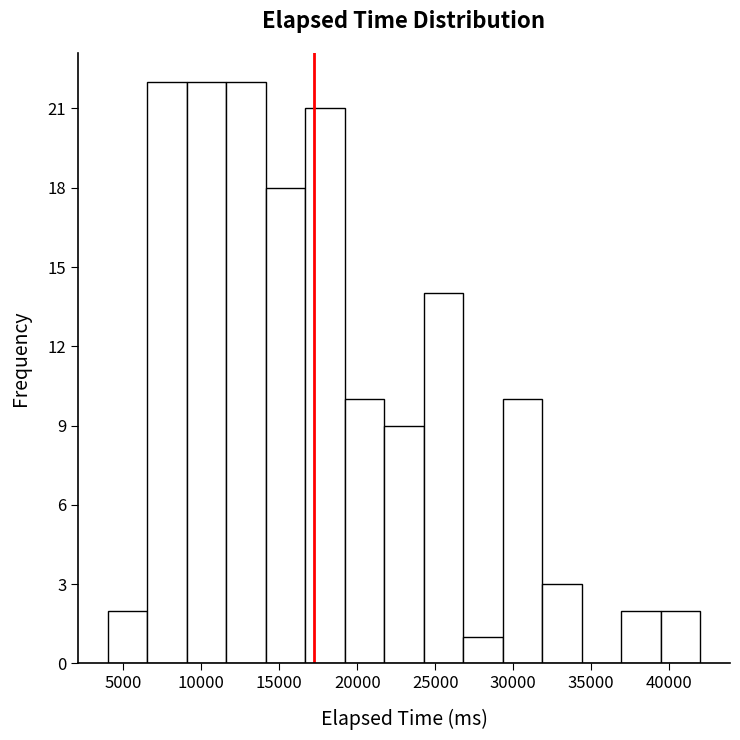

What is the height of the bar covering 19000 to 21500 on the x-axis? Neither the bar edges nor the heights are printed on the chart, so give them approximately, as read against the axes.

10